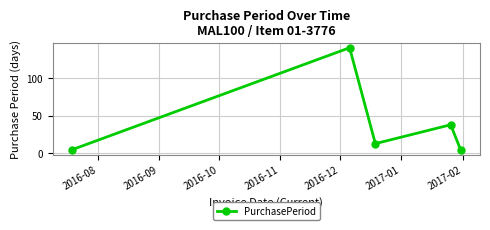

What is the difference between the maximum and minimum values?

135